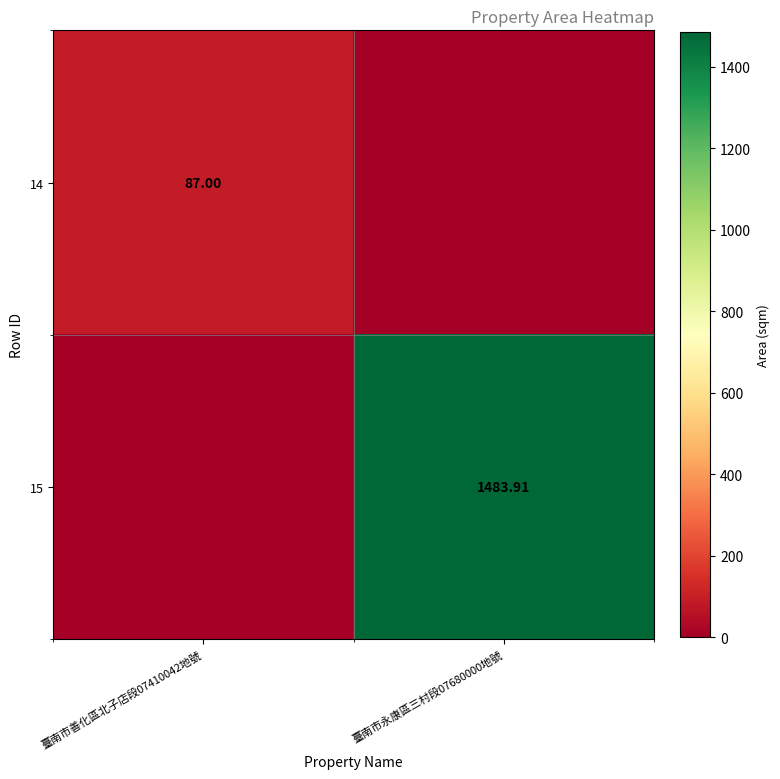

At which label does 14 reach its minimum?

臺南市永康區三村段07680000地號